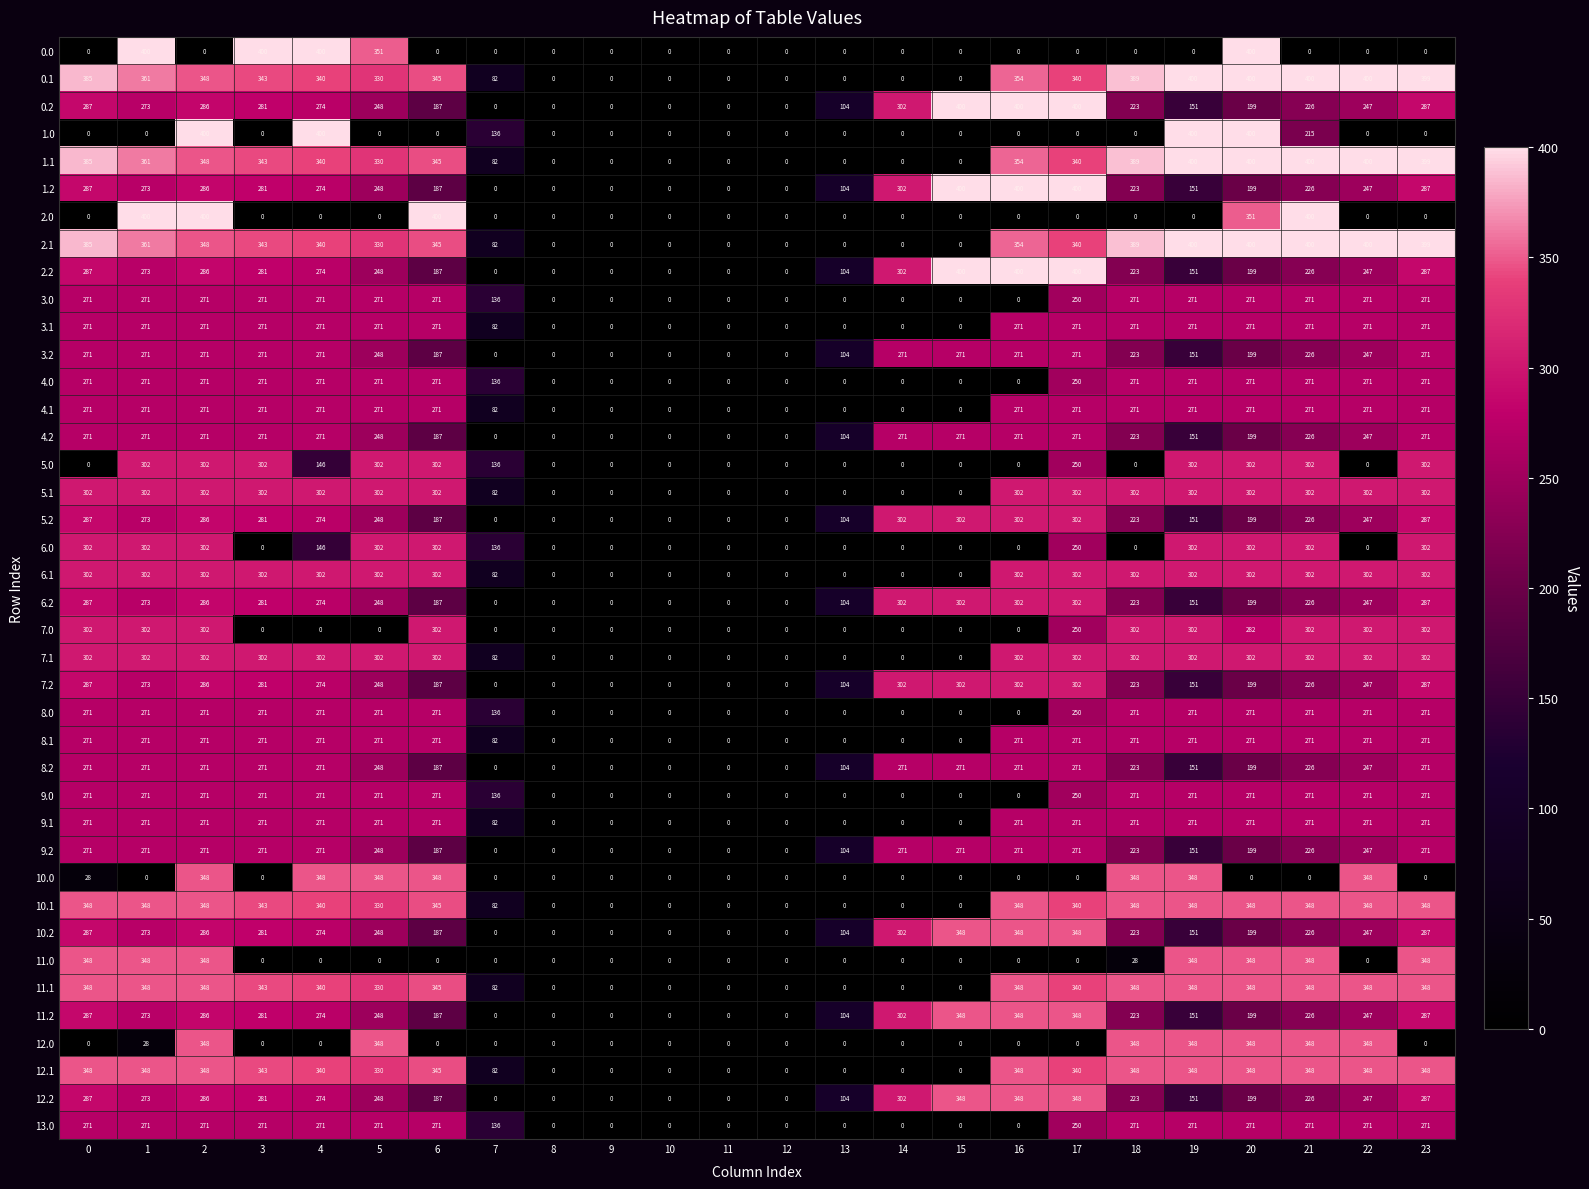

Is it true that 10.2 equals 467 at 15?

False